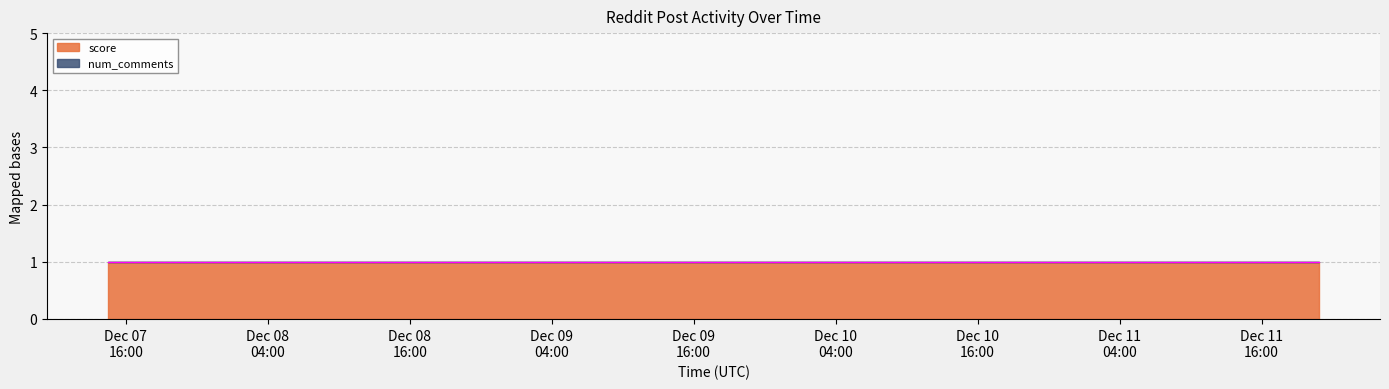

True or false: score and num_comments intersect in this chart.

False